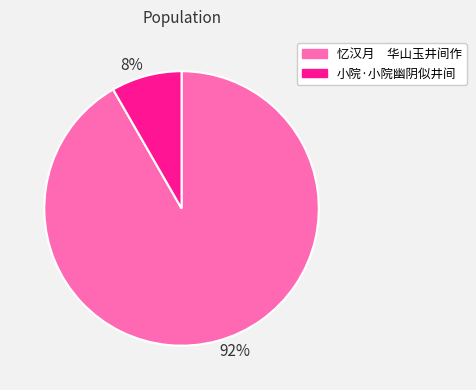

Which category accounts for the majority?

忆汉月 华山玉井间作